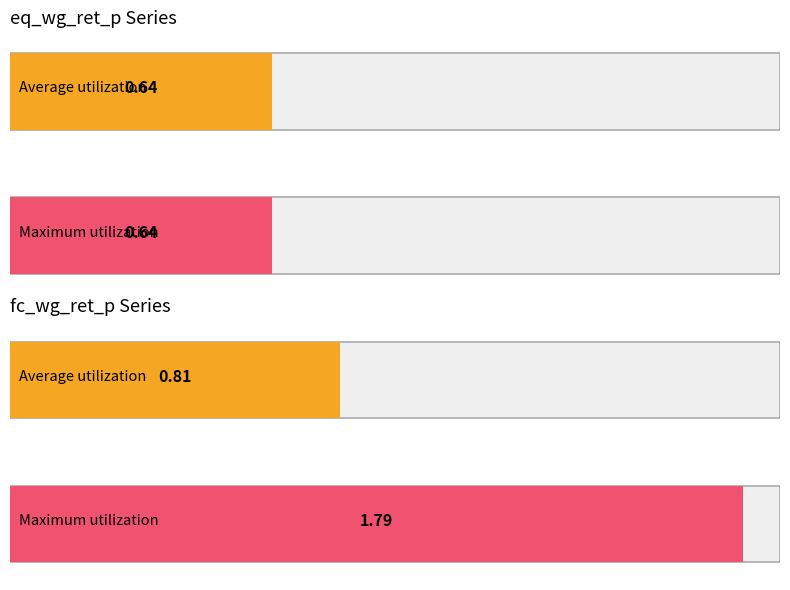

Is it true that fc_wg_ret_p equals 0.0 at 2020?

False